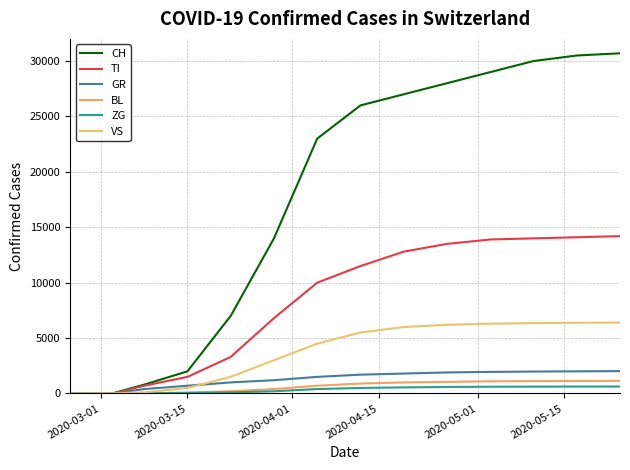

True or false: CH and GR intersect in this chart.

False